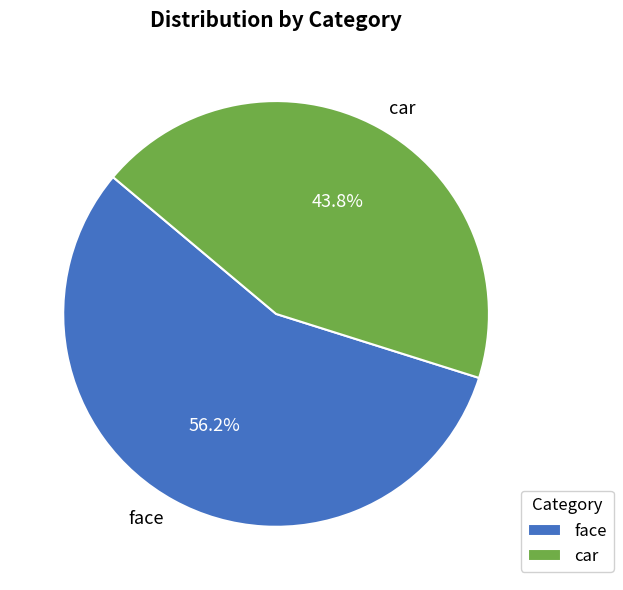

To the nearest percent, what percentage of the pie is face?

56%